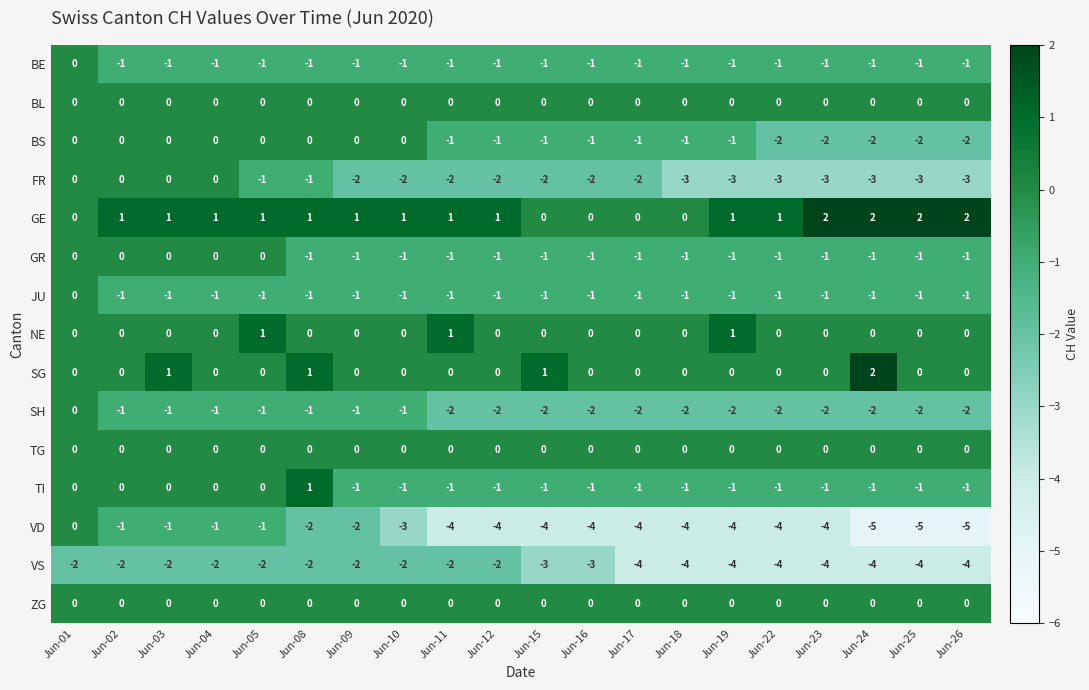

What is the difference between the highest and lowest values at Jun-04?

3